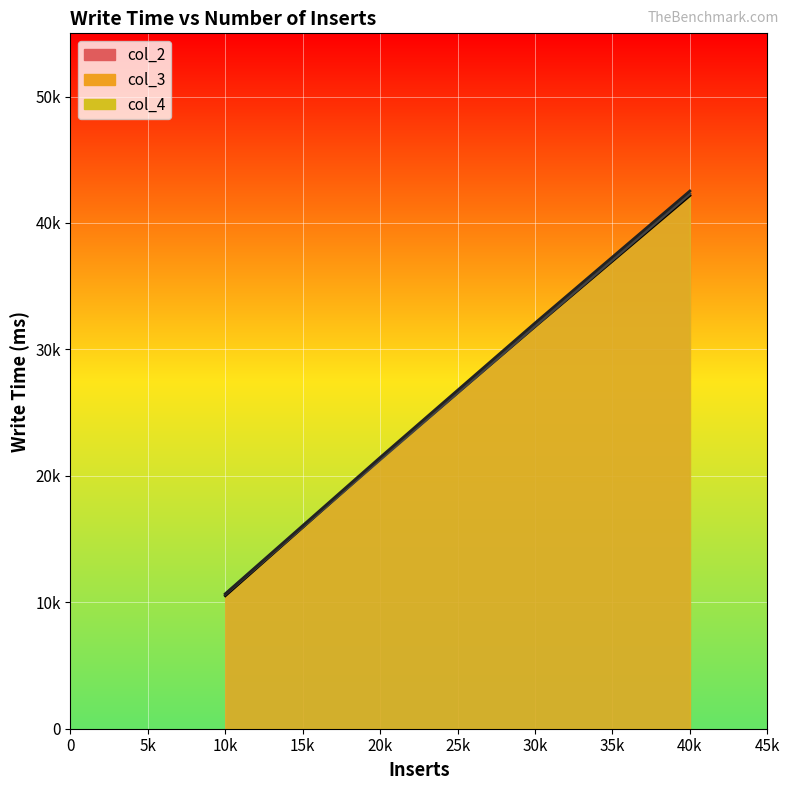

The col_3 series shows 22528 at 100000. True or false?

False